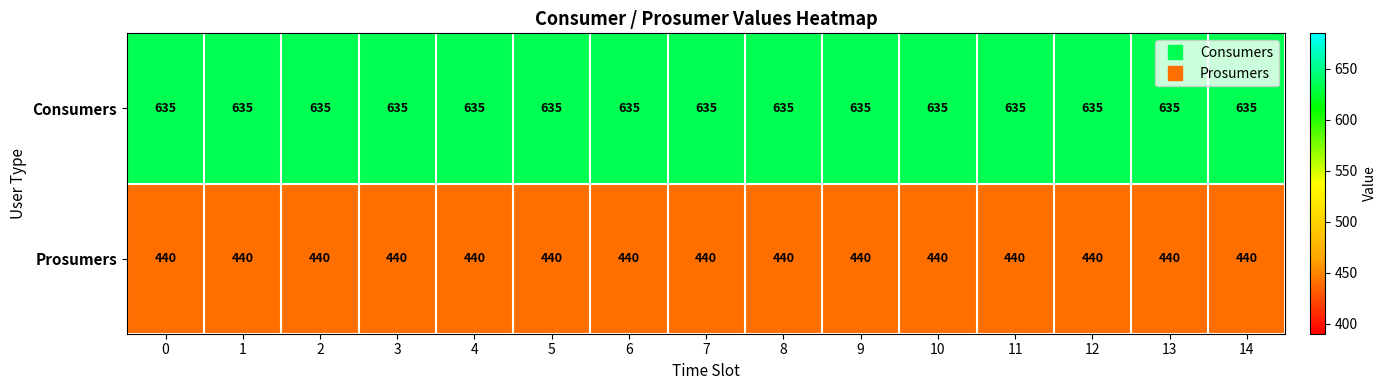

Is the value of Consumers at 12 greater than the value of Prosumers at 14?

Yes